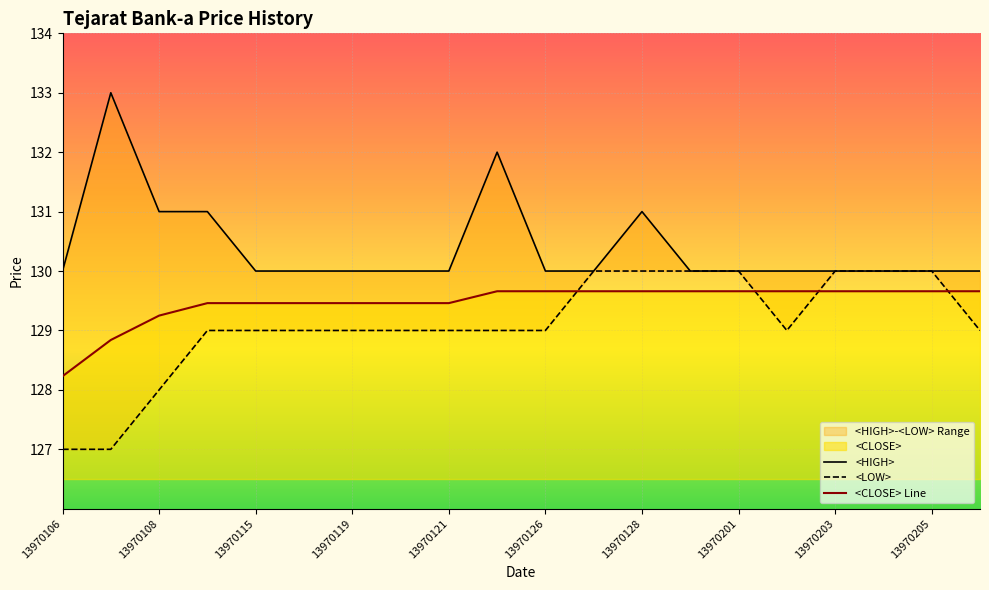

Which series changed the most between 13970204 and 13970208?

<LOW>